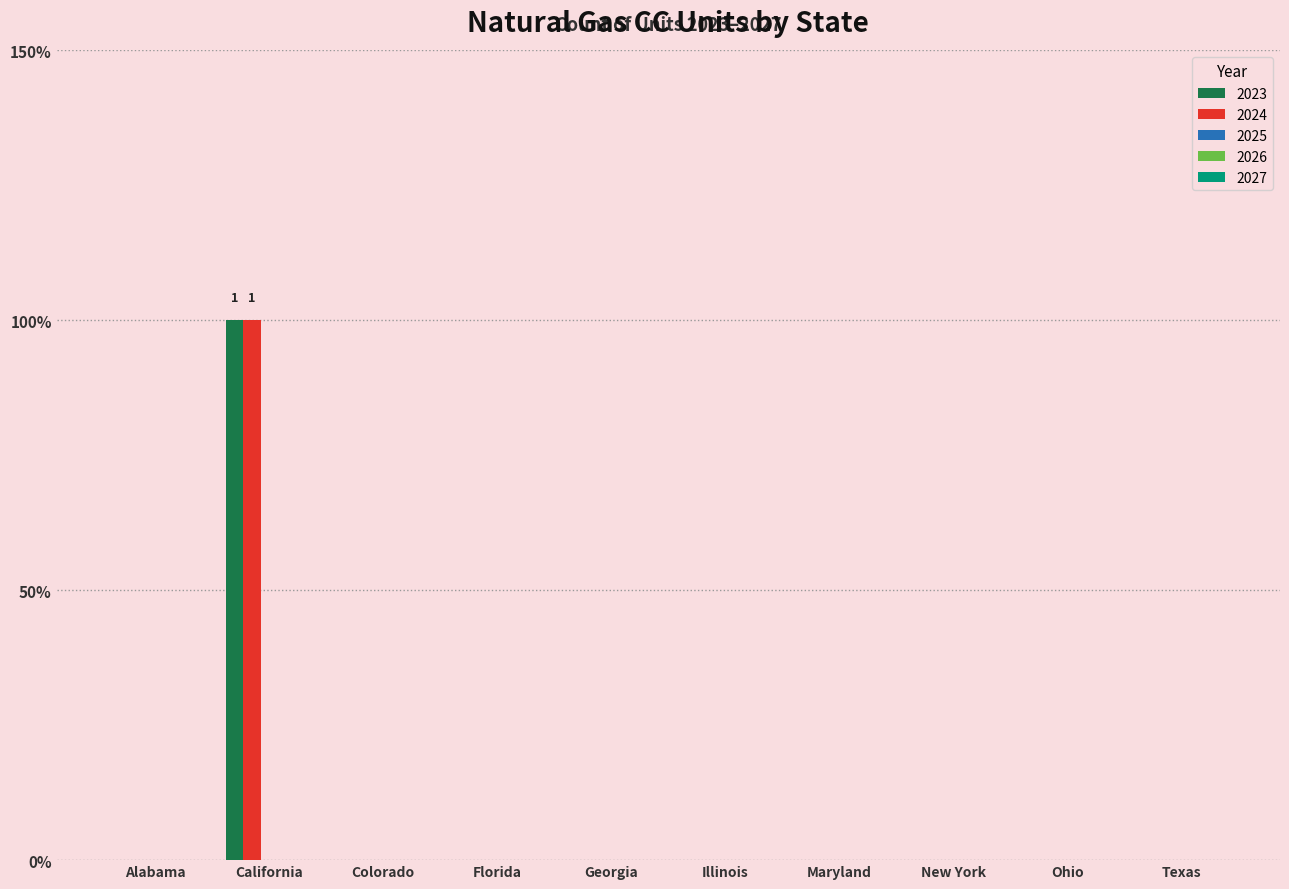

Are the bars horizontal?

No